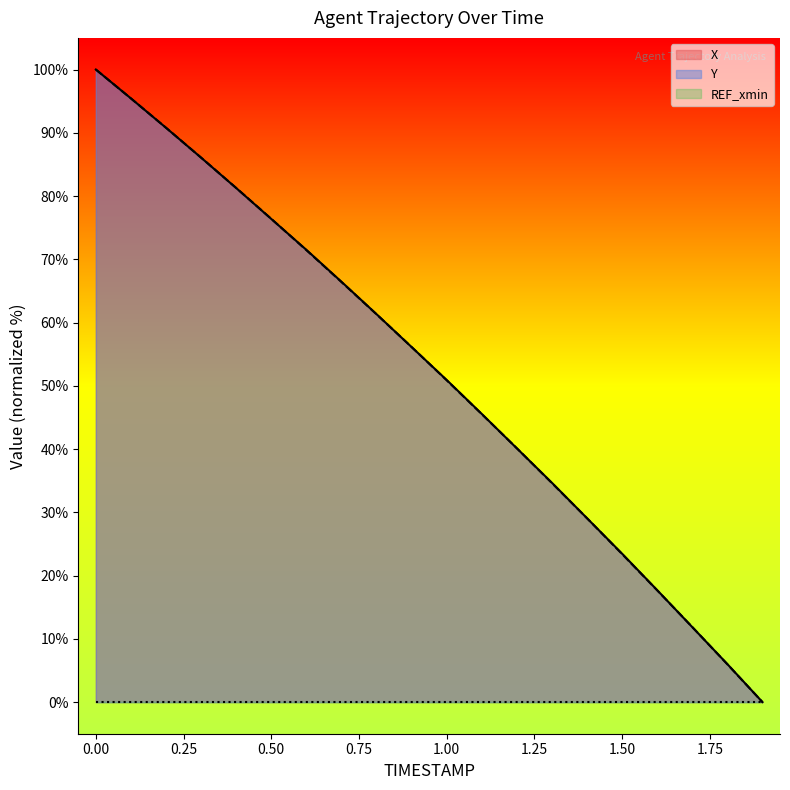

What is the sum of the Y values at 0.50 and 0.00?

176.4